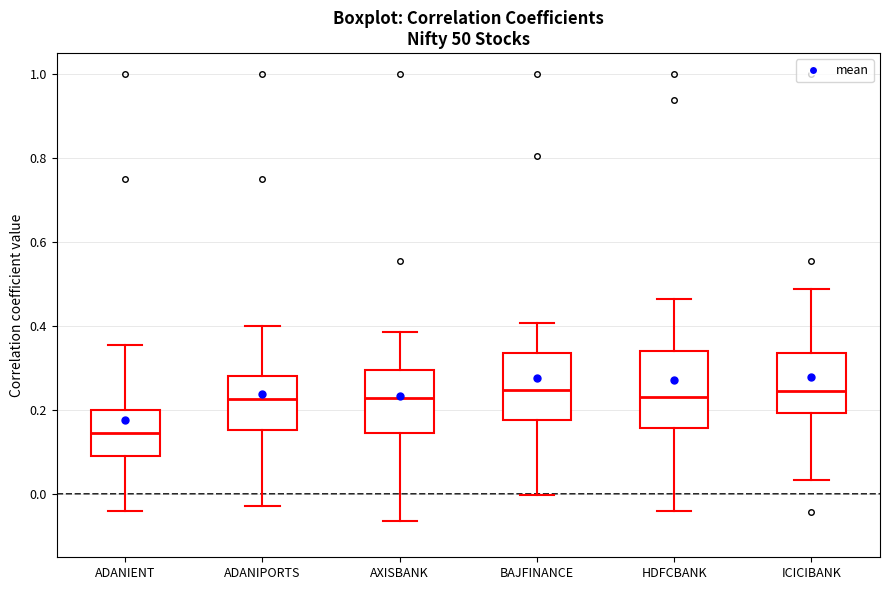

Where is the upper edge of the box for AXISBANK on the y-axis? The values are not printed on the chart, so give them approximately, as read against the axis.

0.30